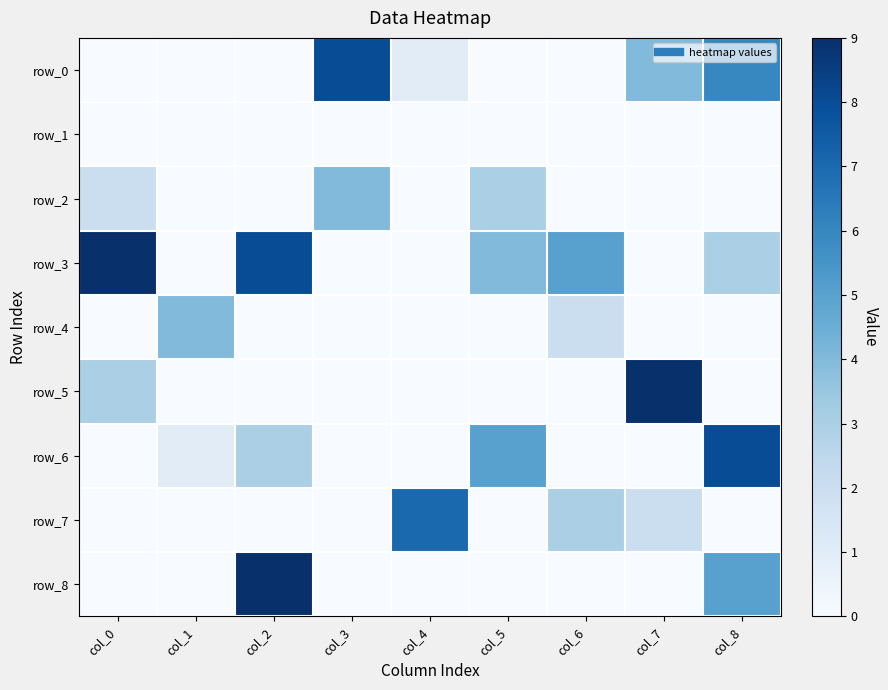

Is it true that row_5 equals 0 at col_5?

True